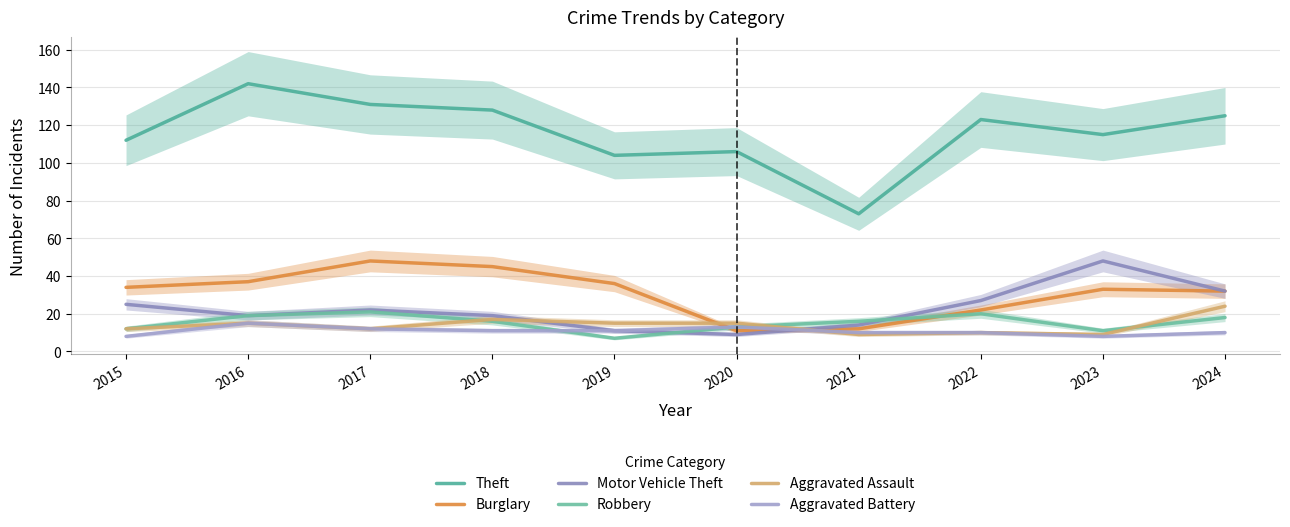

Where does the Motor Vehicle Theft series first go above 22?

2015